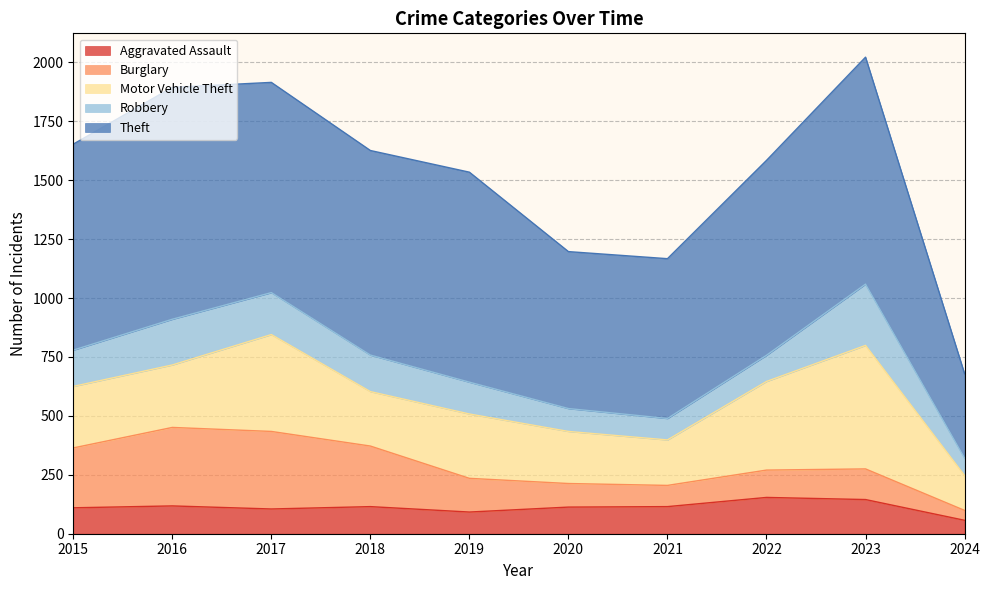

What is the approximate value of Burglary (line) at 2018, to the nearest 5?

255